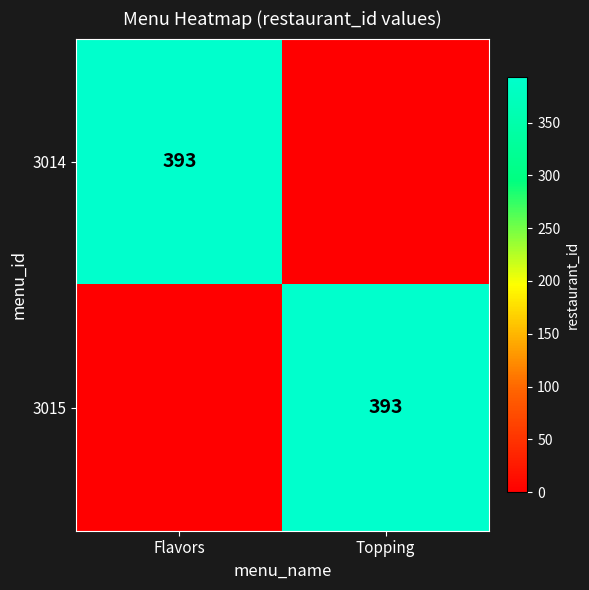

The 3014 series shows 133 at Flavors. True or false?

False